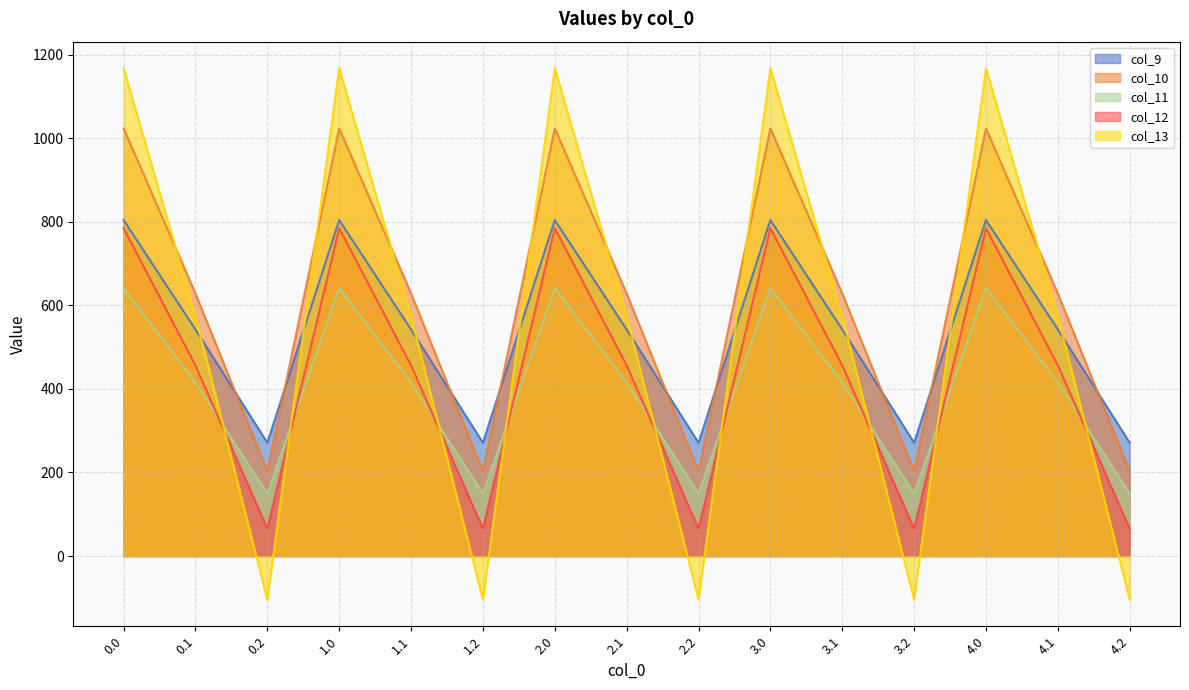

Where is col_12 nearest to the value 424?

0.1